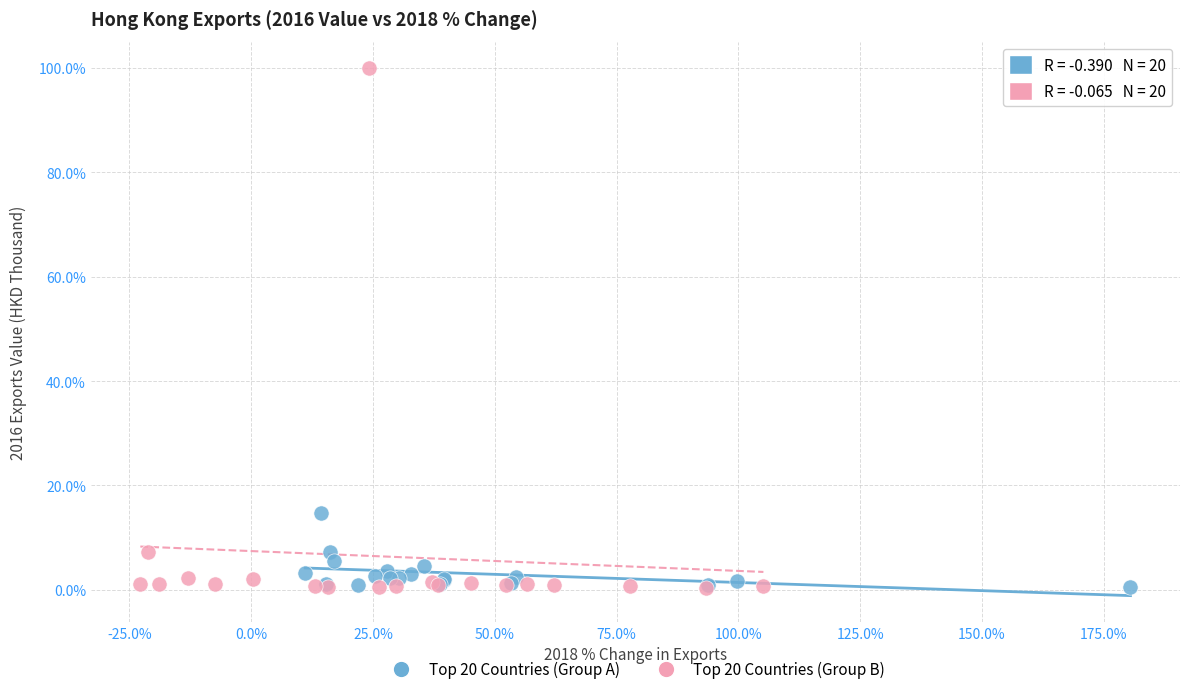

What are all the series names shown in the legend?

Top 20 Countries (Group A), Top 20 Countries (Group B)